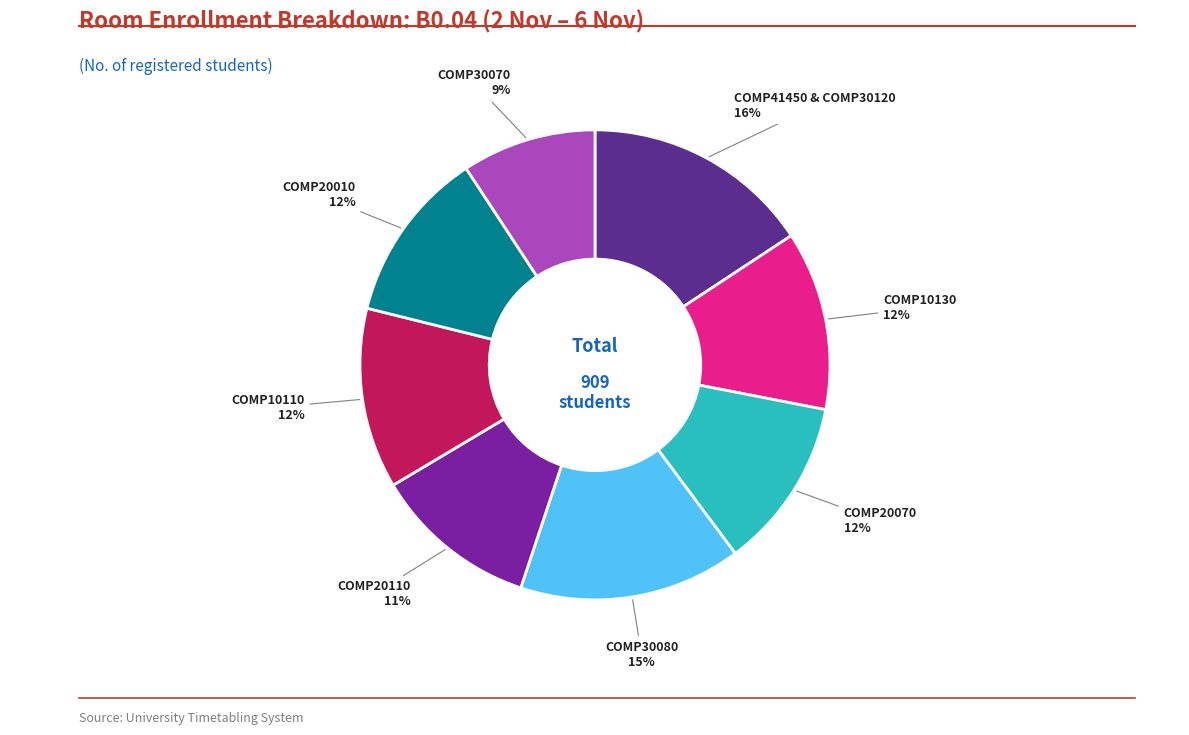

To the nearest percent, what is the average slice percentage?

12%